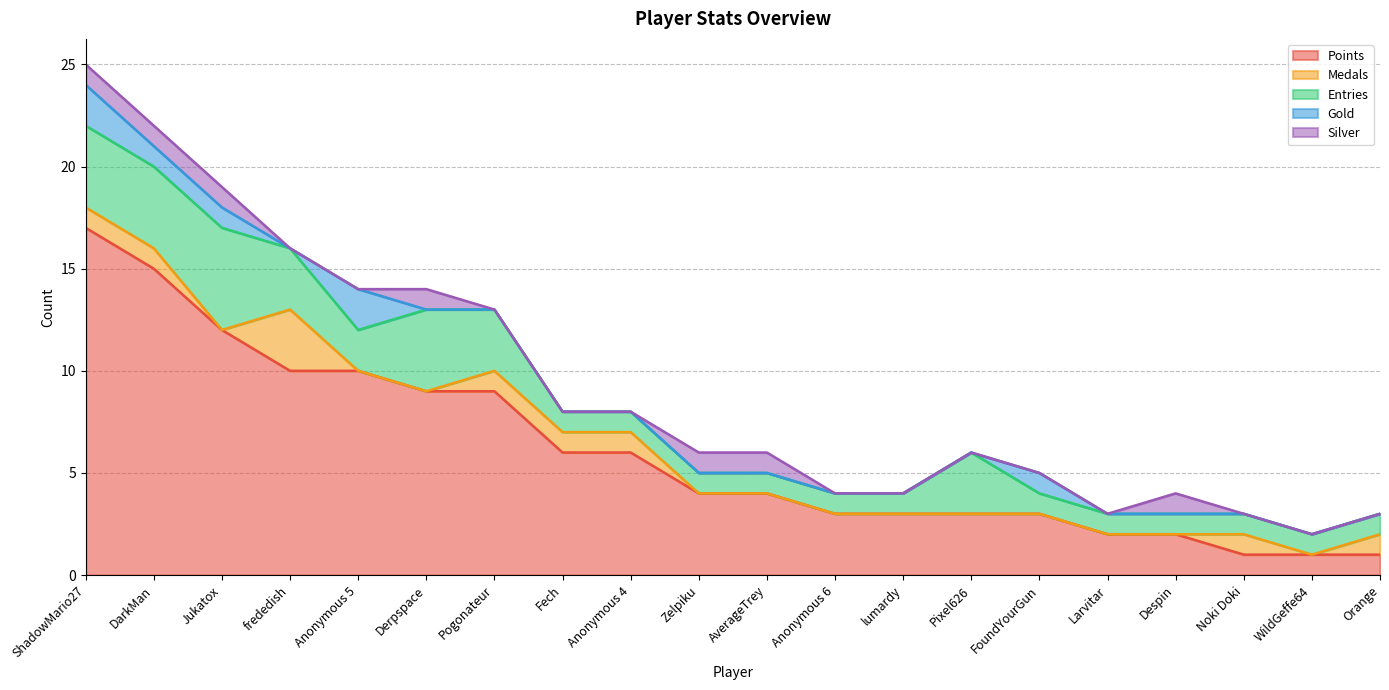

At which category is the sum across all series the highest?

ShadowMario27